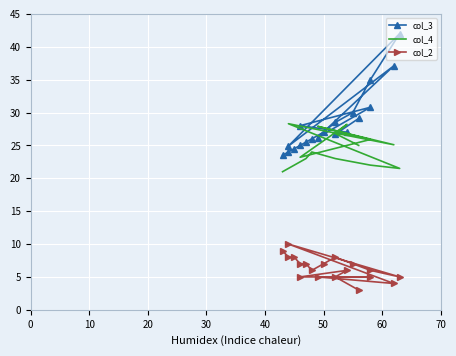

True or false: col_2 and col_3 cross at least once.

False